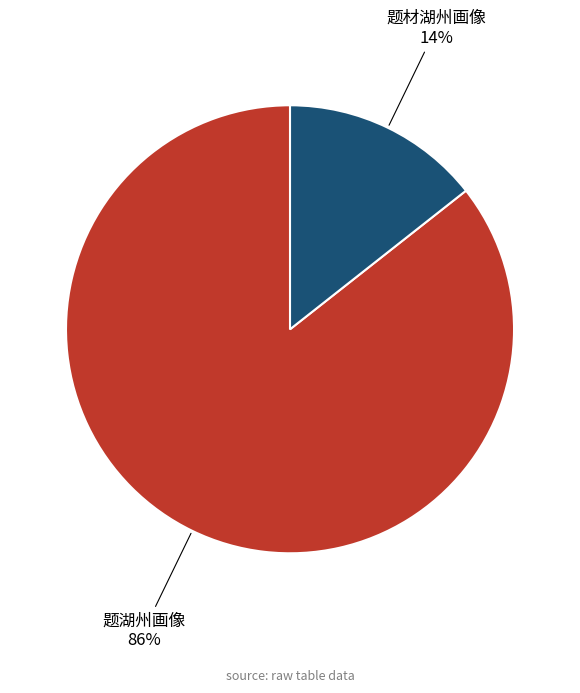

How many slices are in this pie chart?

2